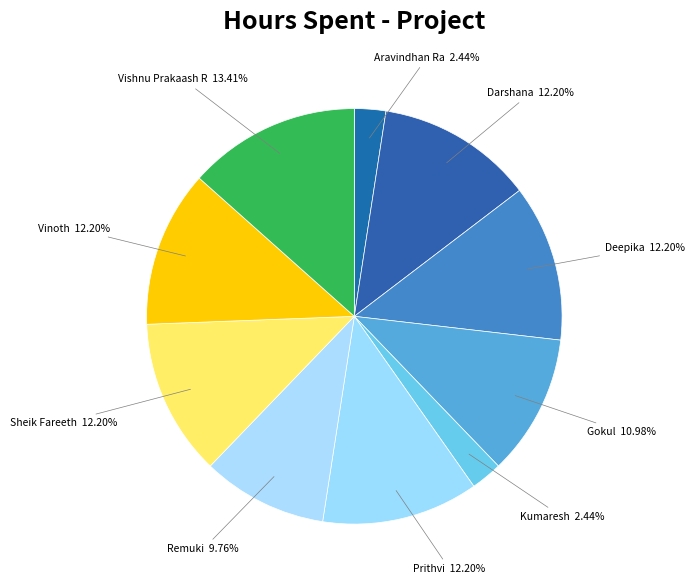

What percentage is the Aravindhan Ra slice, to the nearest percent?

2%